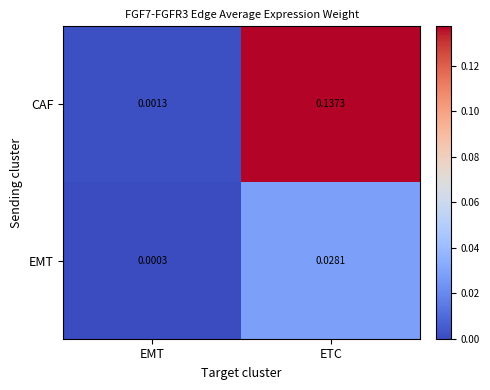

Rank the series by their maximum value, from highest to lowest.

CAF, EMT